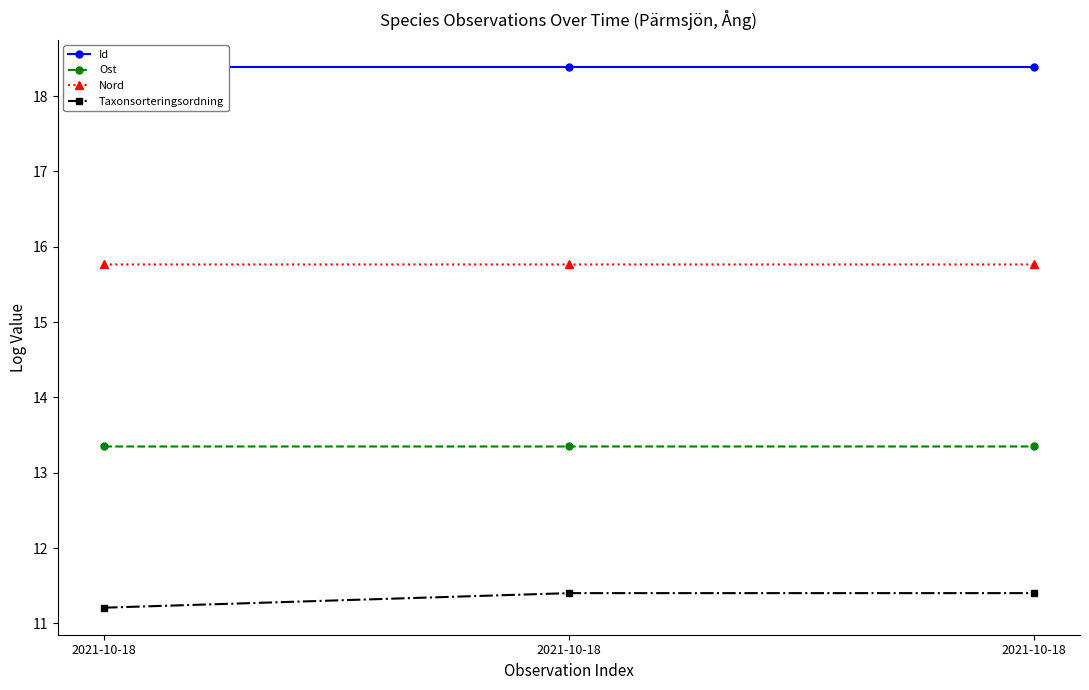

What is the maximum value shown in the chart?

18.4